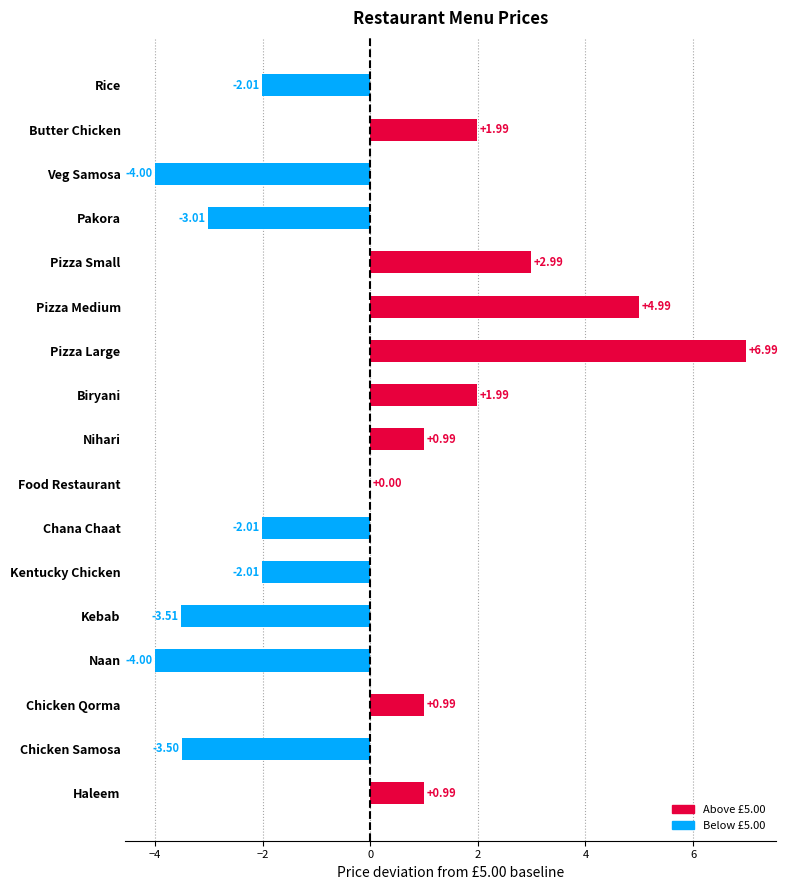

Which category has the highest value across all series?

Pizza Large